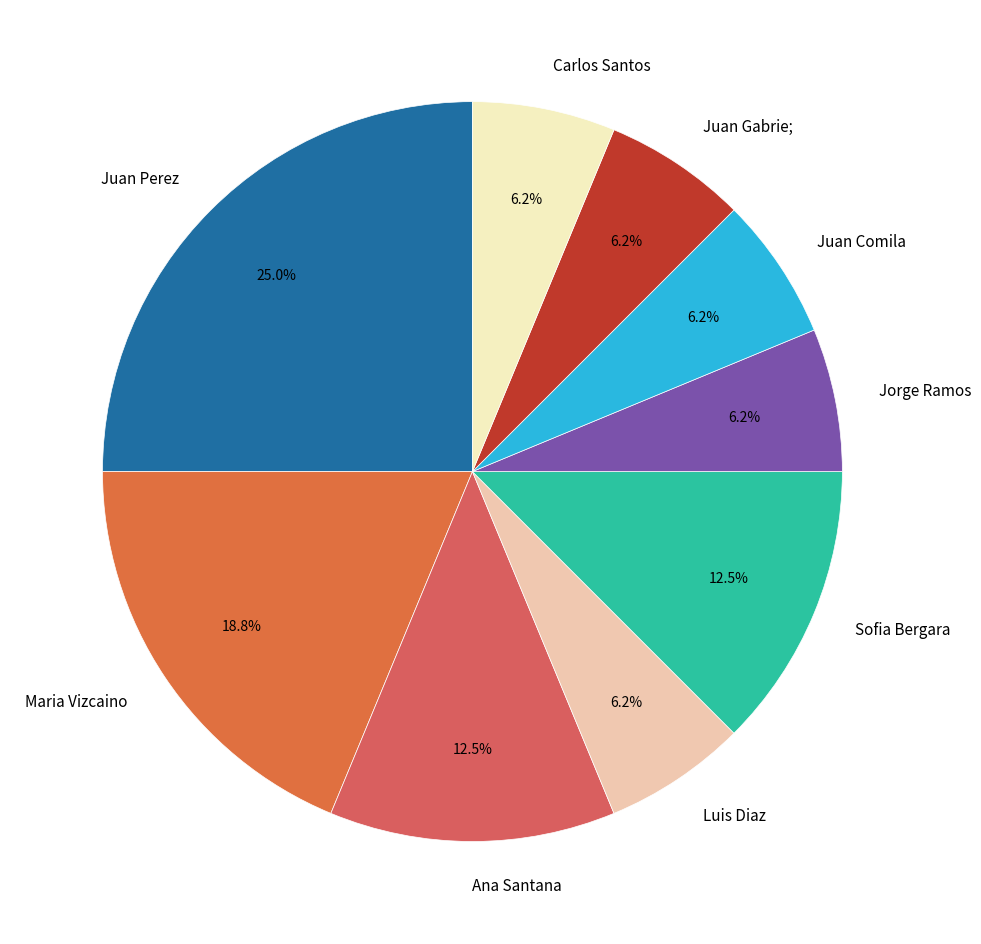

Which slice is the largest?

Juan Perez